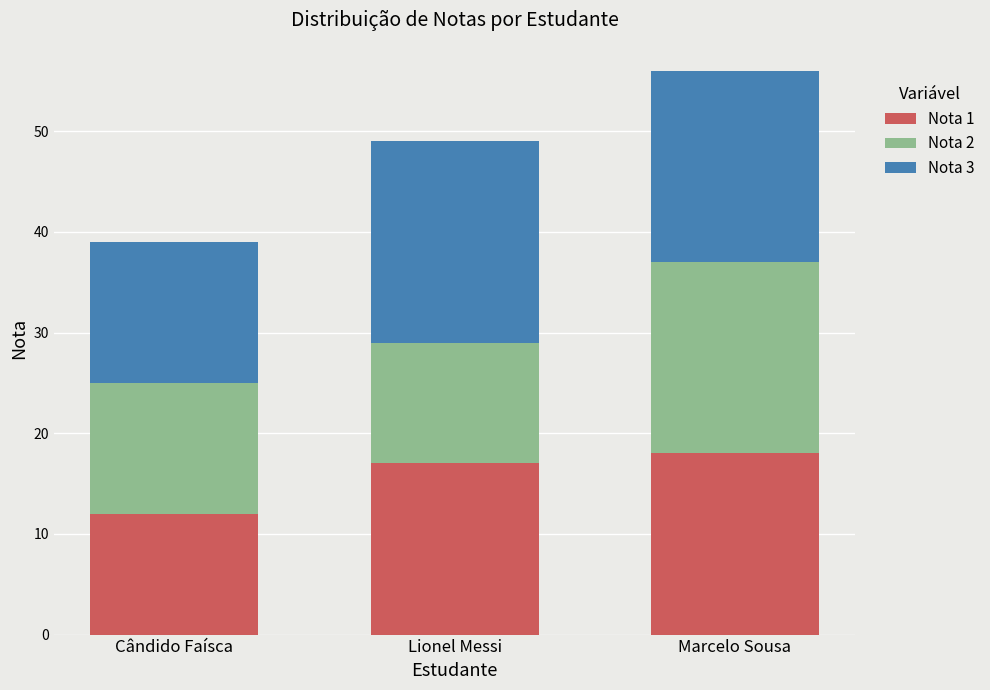

At which category is the sum across all series the highest?

Marcelo Sousa